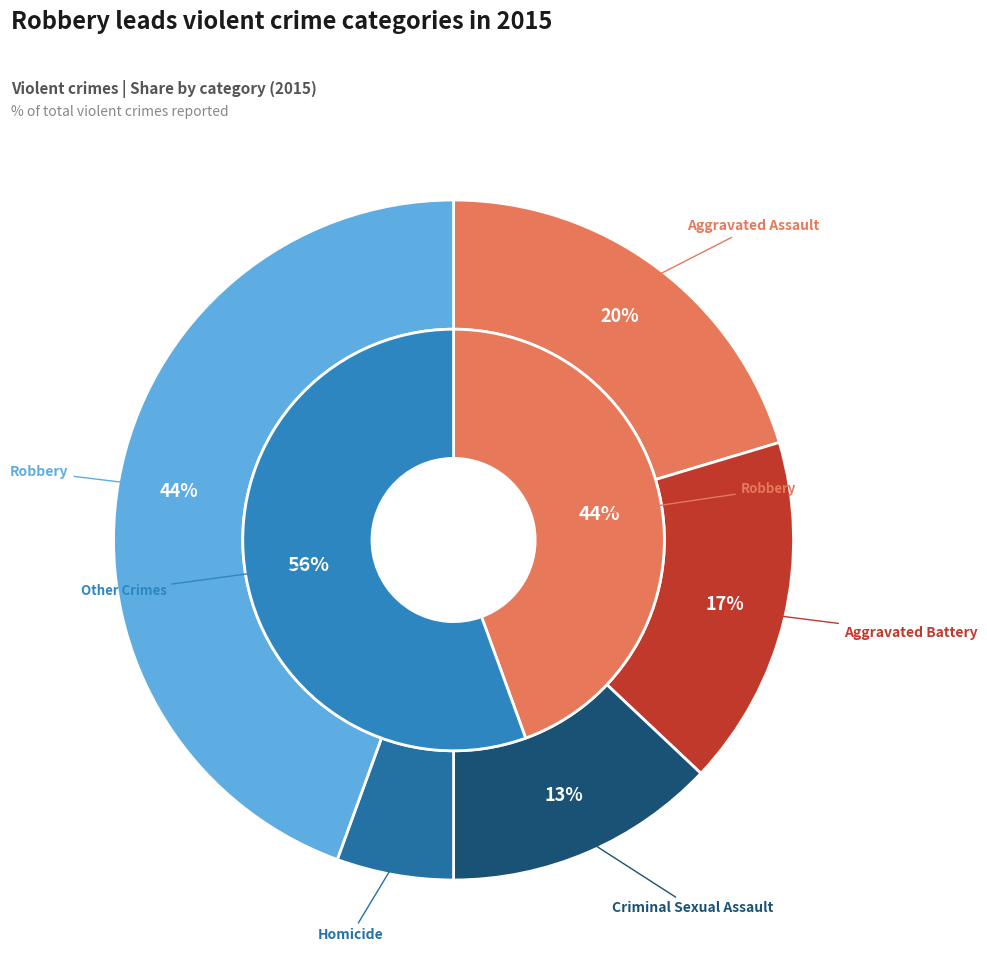

To the nearest percent, what is the average slice percentage?

20%